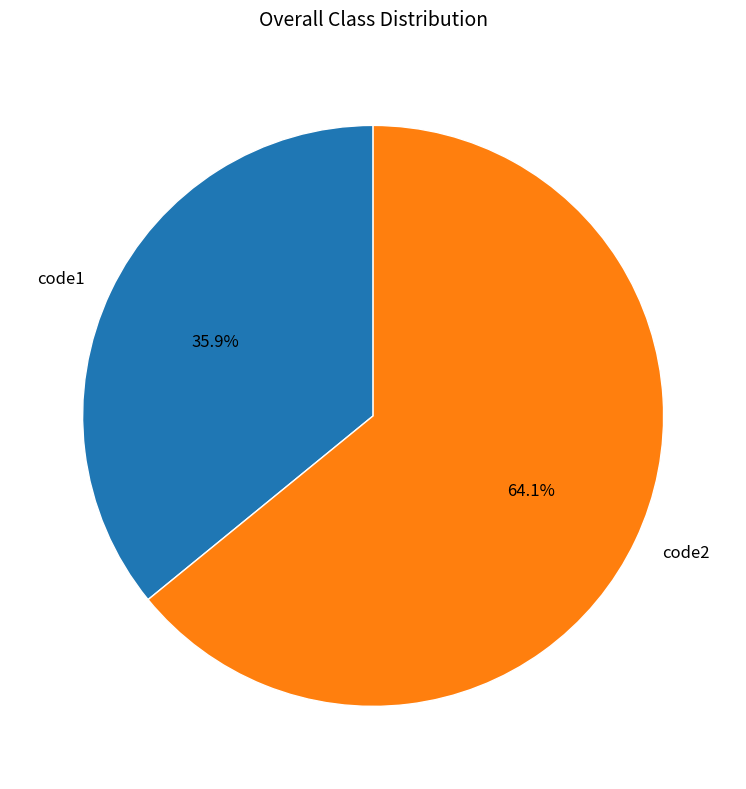

Is the sum of code2 and code1 greater than half?

Yes